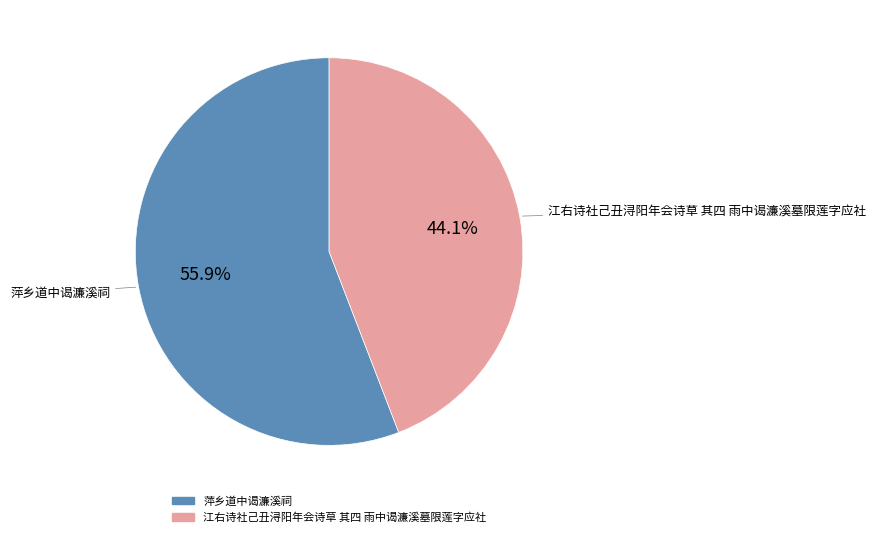

The 萍乡道中谒濂溪祠 slice represents 56% of the pie. True or false?

True